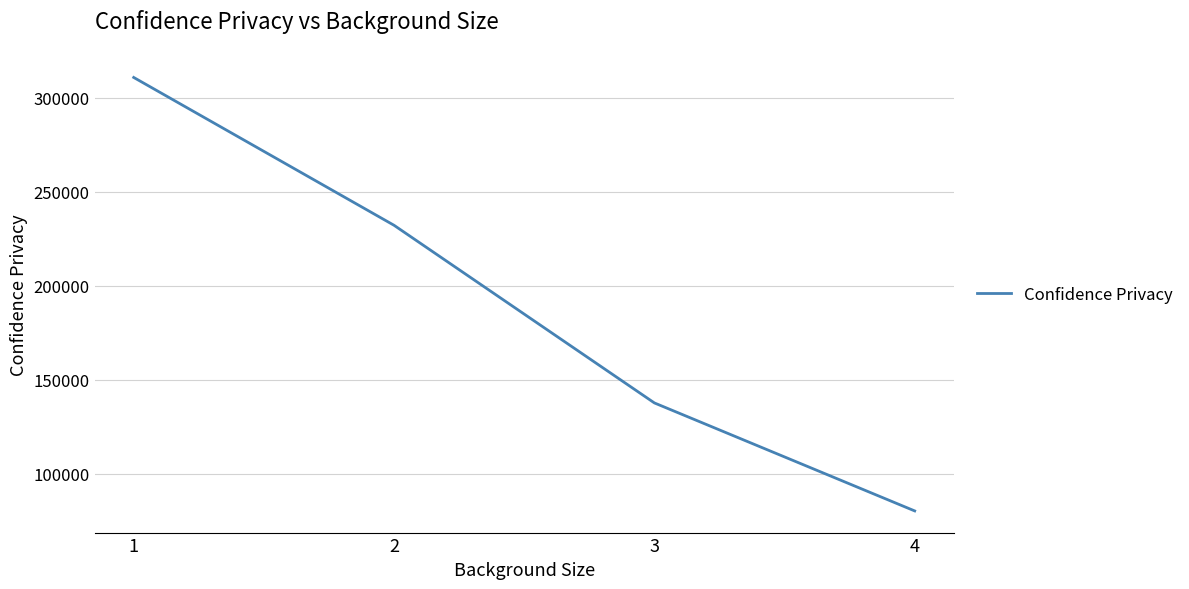

What is the minimum value shown in the chart?

80326.6